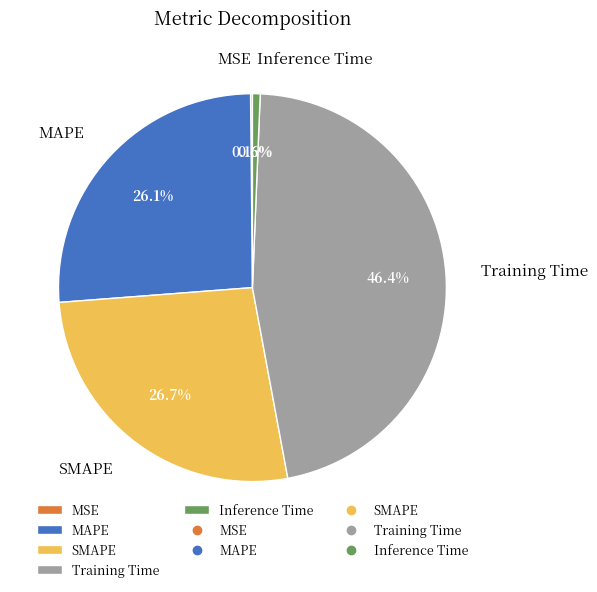

Which slice is the largest?

Training Time